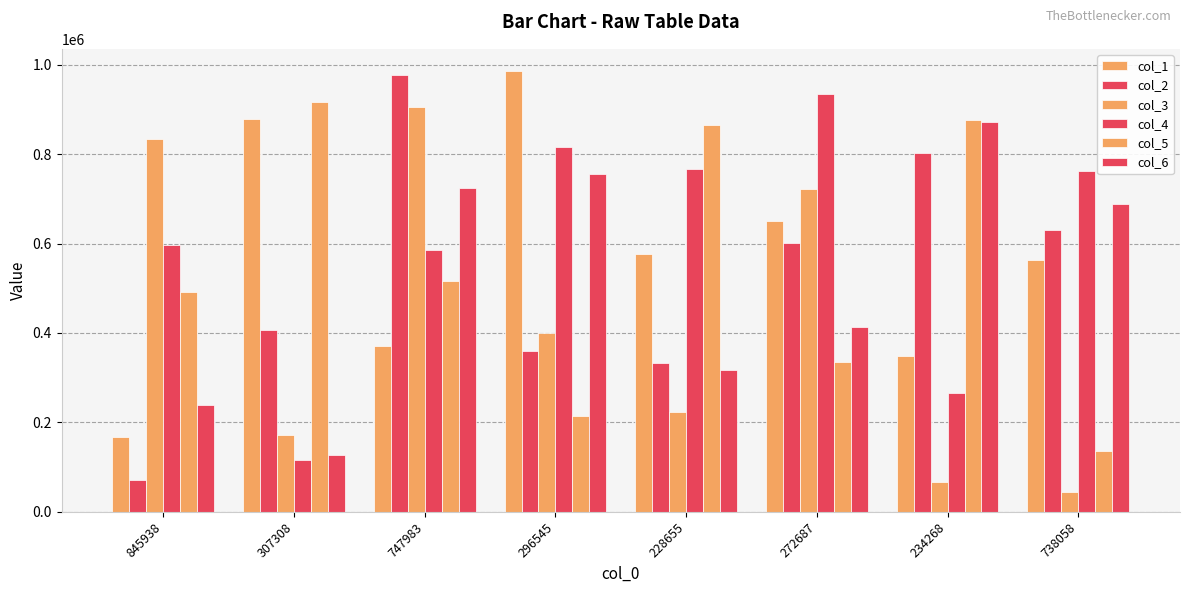

How many distinct data groups are displayed?

6